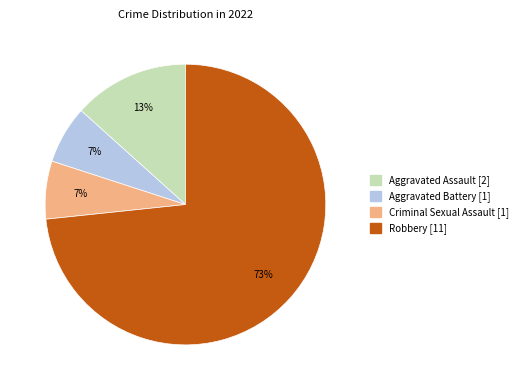

To the nearest percent, what percentage of the pie is Aggravated Assault?

13%